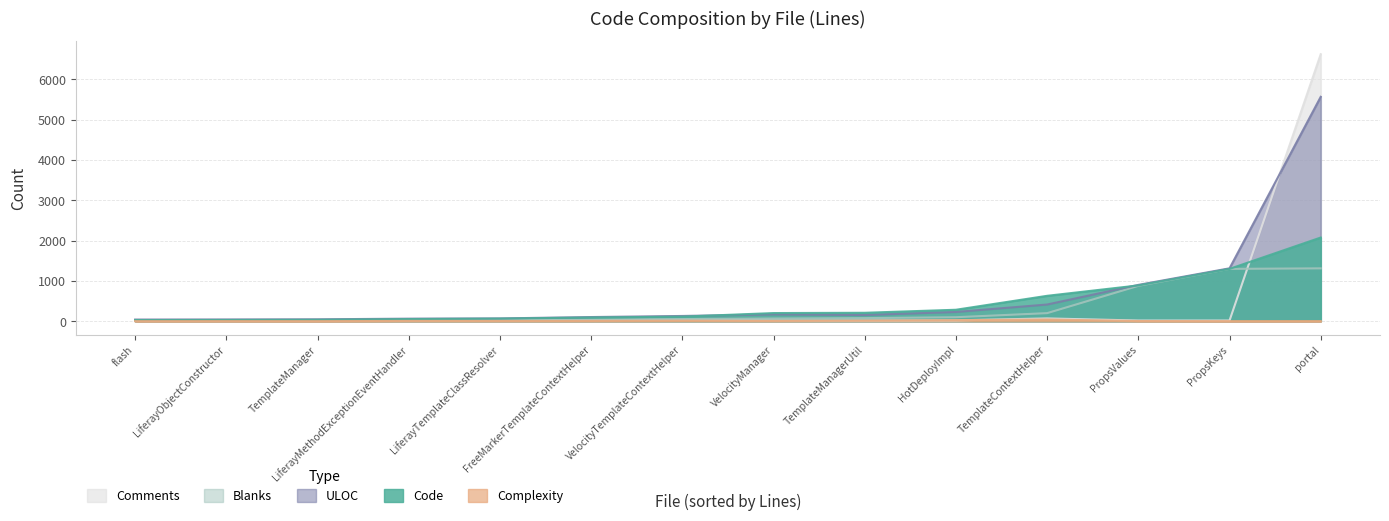

The value of Complexity at VelocityTemplateContextHelper.java is 20. True or false?

False